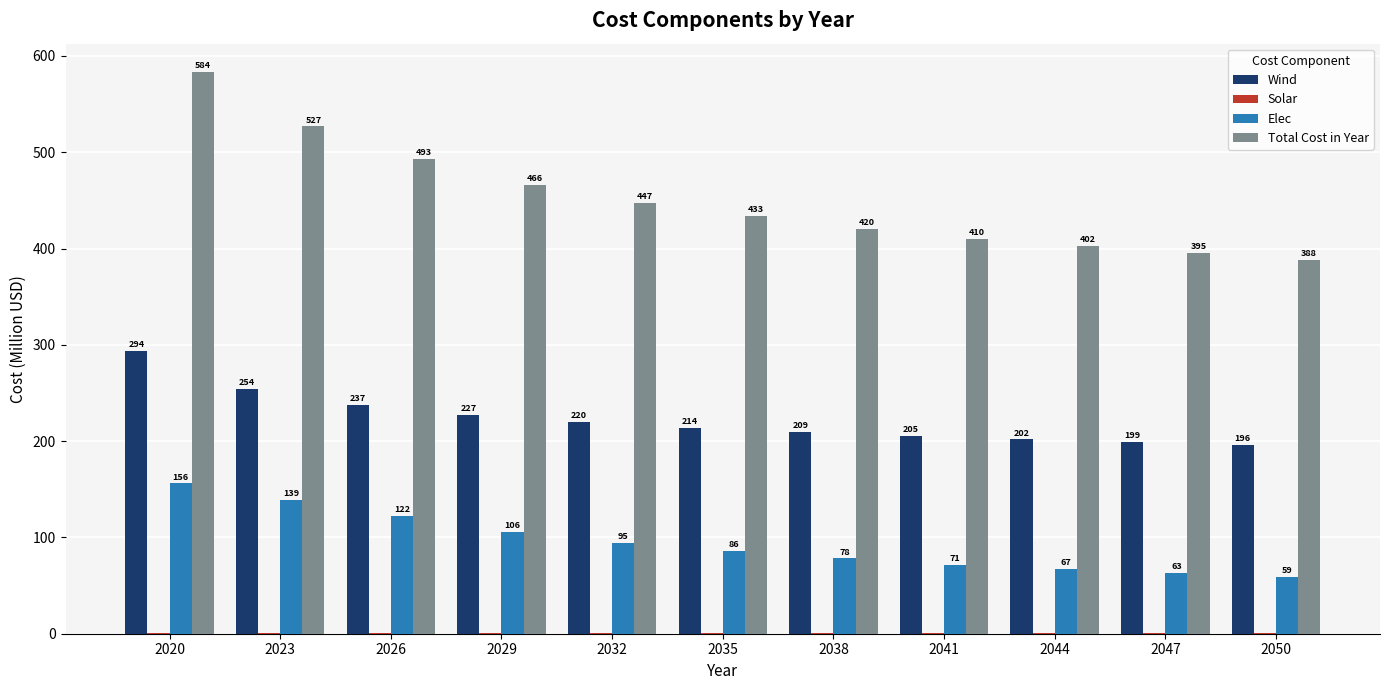

What is the approximate value of Total Cost in Year at 2026?

493.2